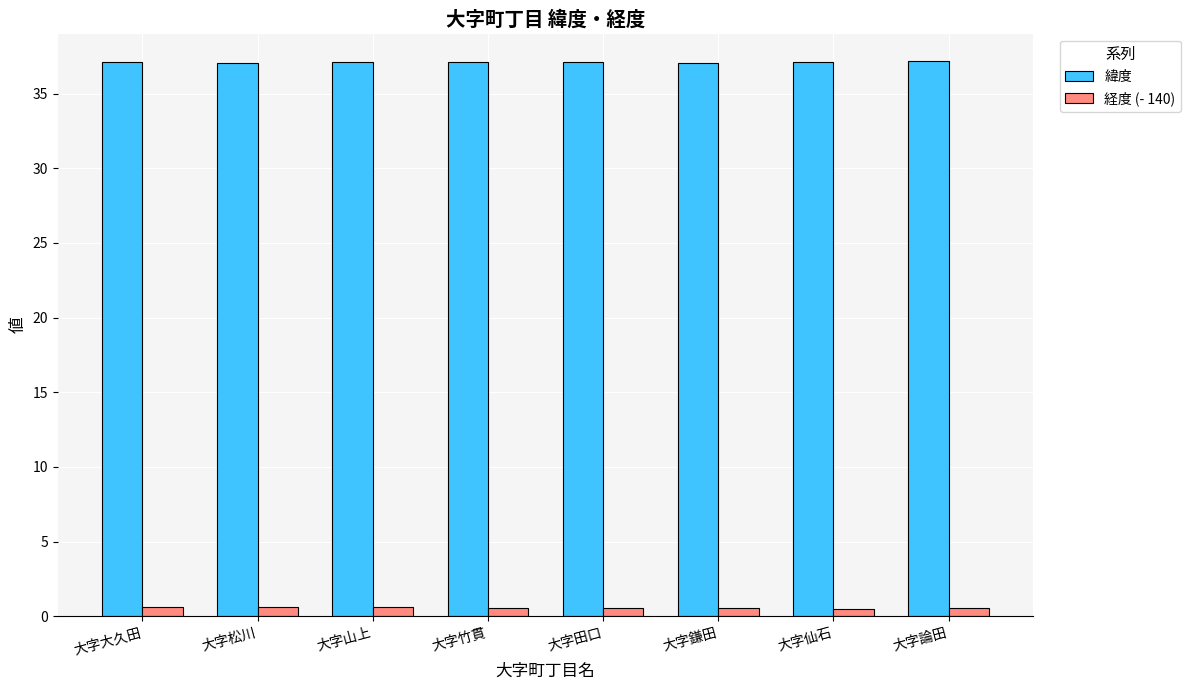

What is the greatest value displayed?

37.2